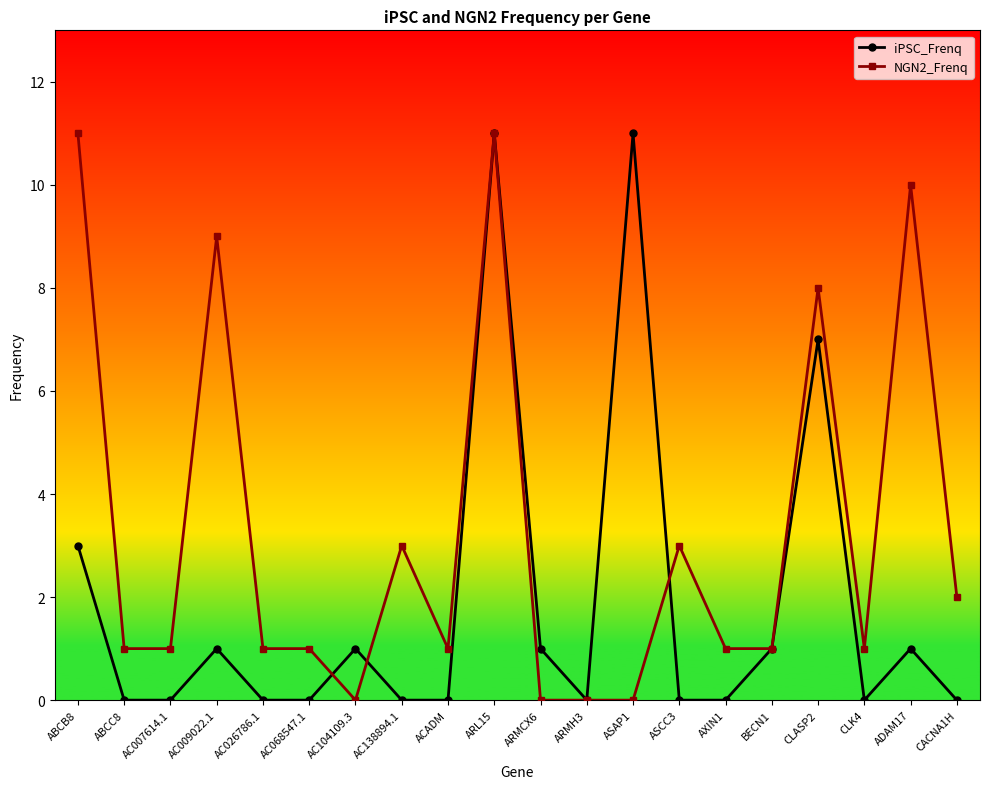

How many series are shown in this chart?

2